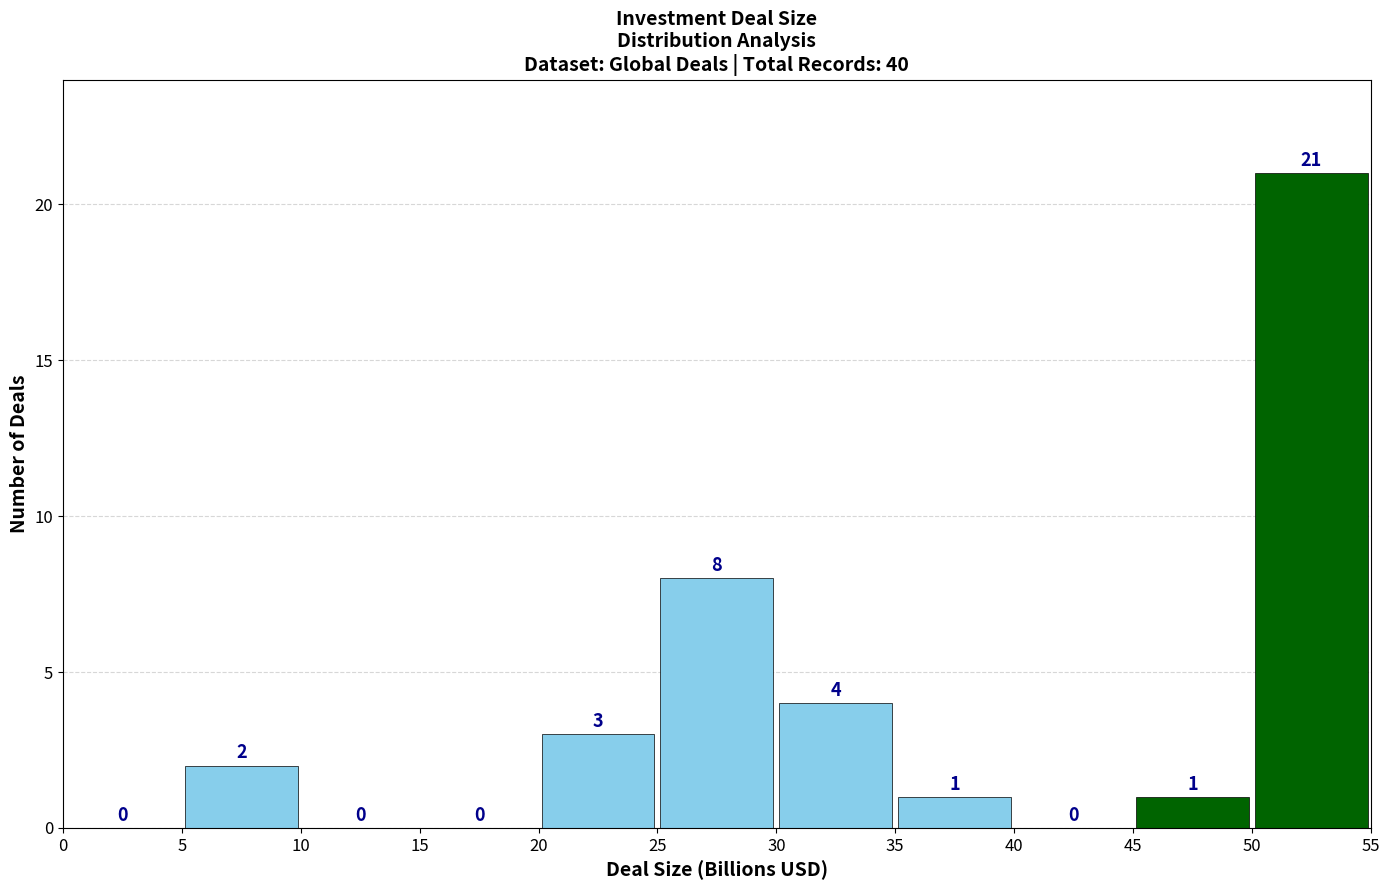

Reading left to right, transcribe this chart: for each bar, give the range it covers on the x-axis and its height.

0 to 5: 0
5 to 10: 2
10 to 15: 0
15 to 20: 0
20 to 25: 3
25 to 30: 8
30 to 35: 4
35 to 40: 1
40 to 45: 0
45 to 50: 1
50 to 55: 21